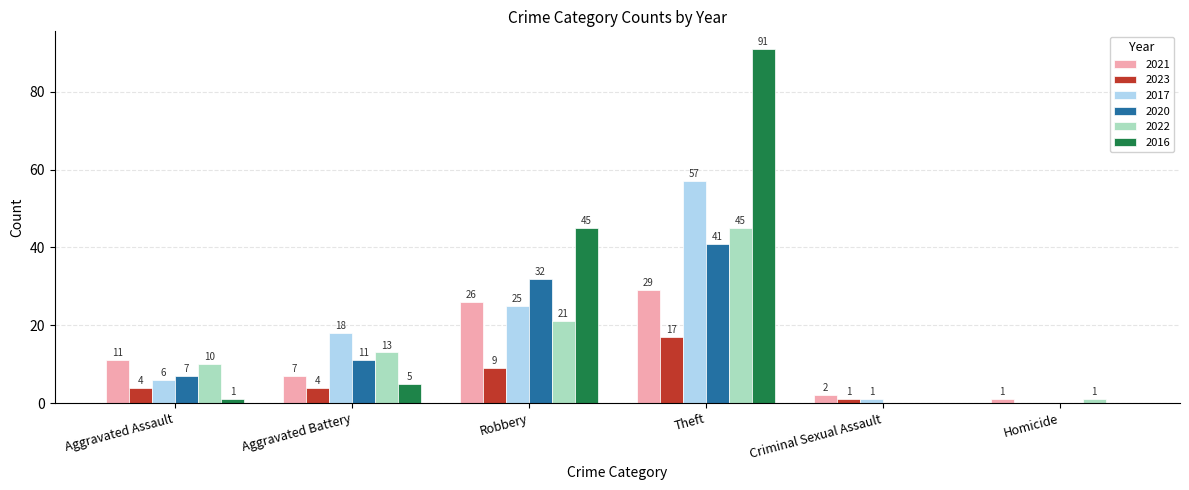

The value of 2017 at Criminal Sexual Assault is 1. True or false?

True